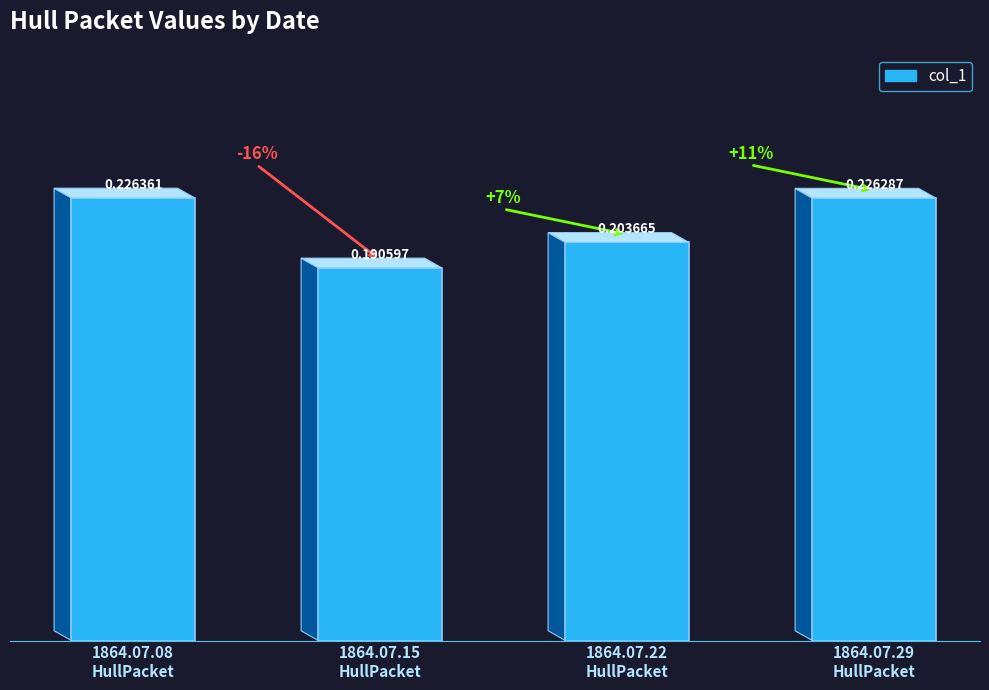

Which has a higher value, 1864.07.29
HullPacket or 1864.07.15
HullPacket?

1864.07.29
HullPacket